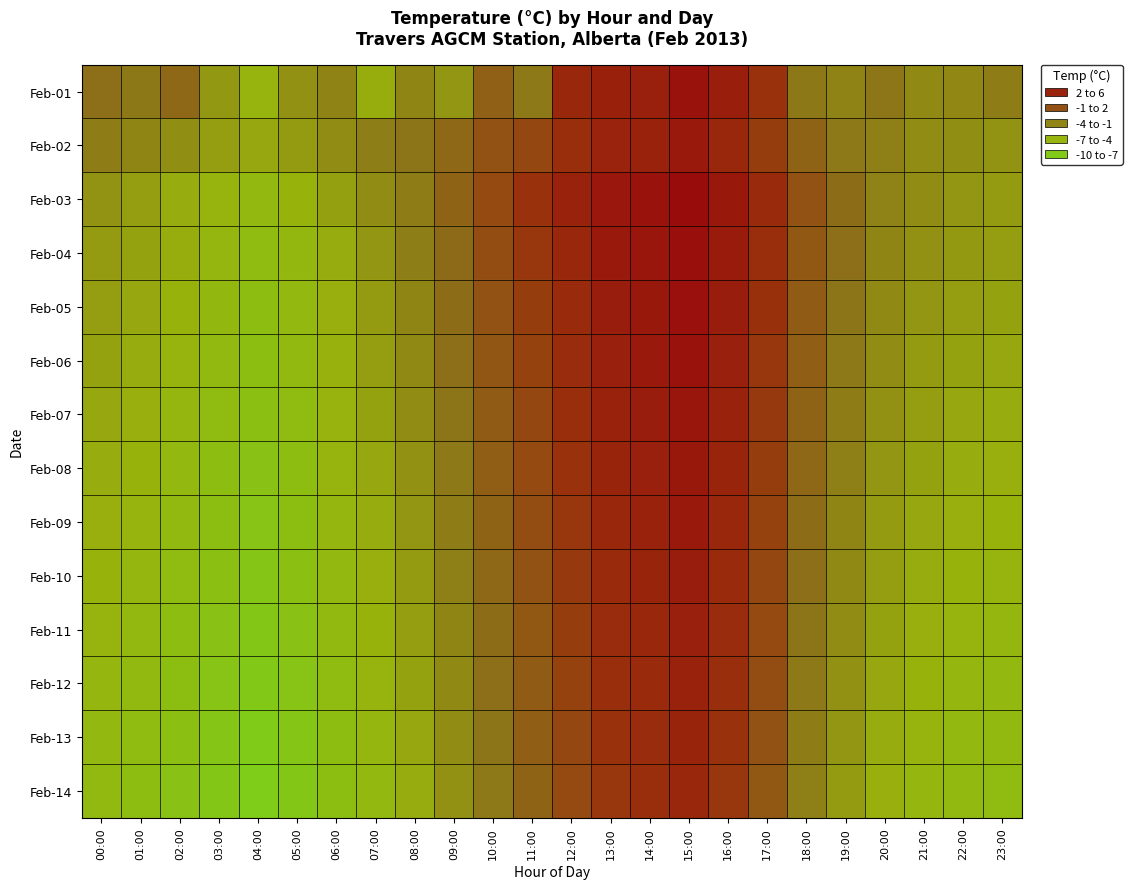

At how many categories does at least one series exceed 3?

6